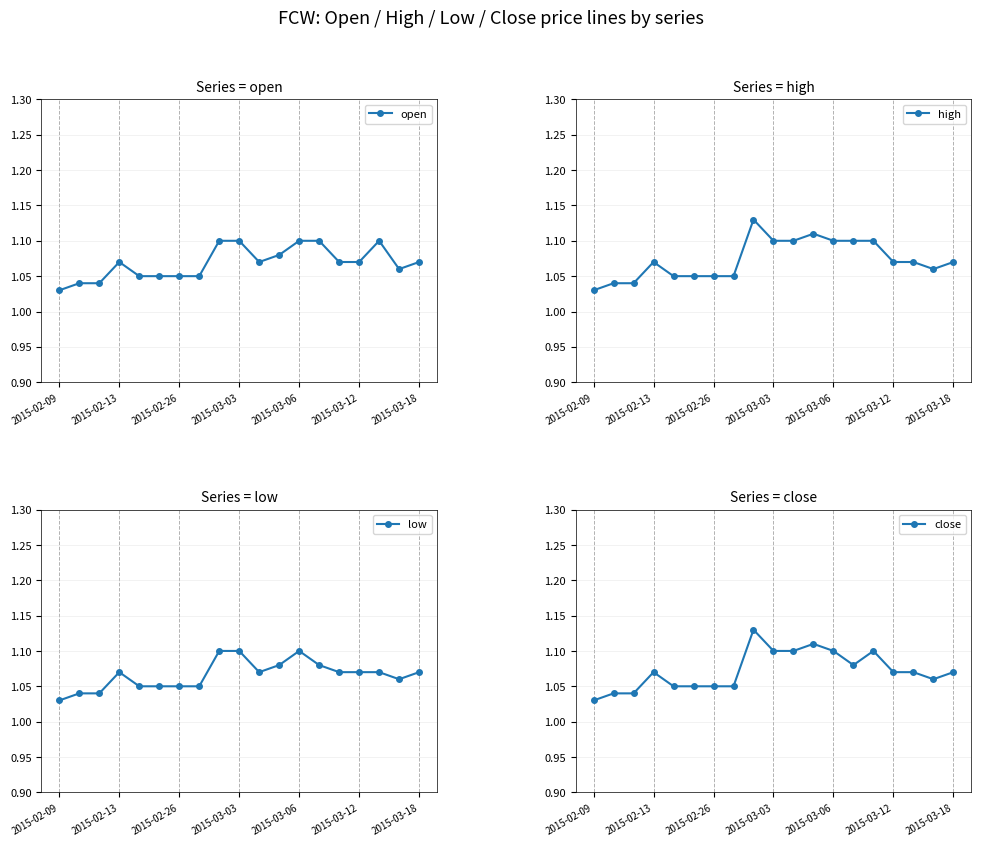

At which category does the chart reach its peak across all series?

8